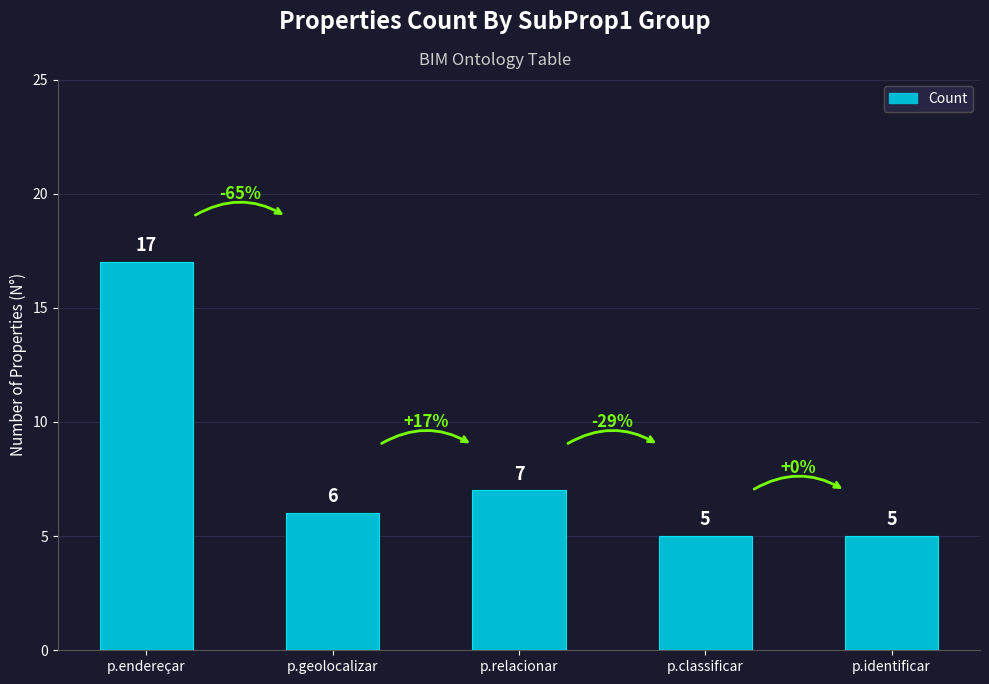

What is the sum of the values at p.endereçar and p.relacionar?

24